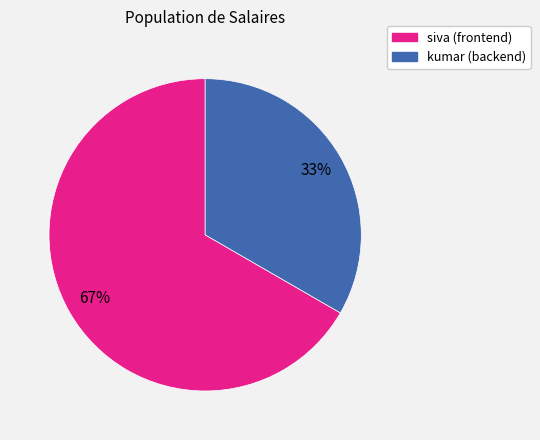

To the nearest percent, what portion does siva (frontend) represent?

67%